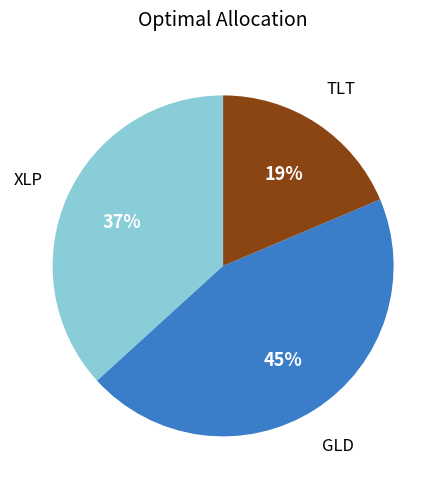

Is there any slice that represents more than half of the pie?

No